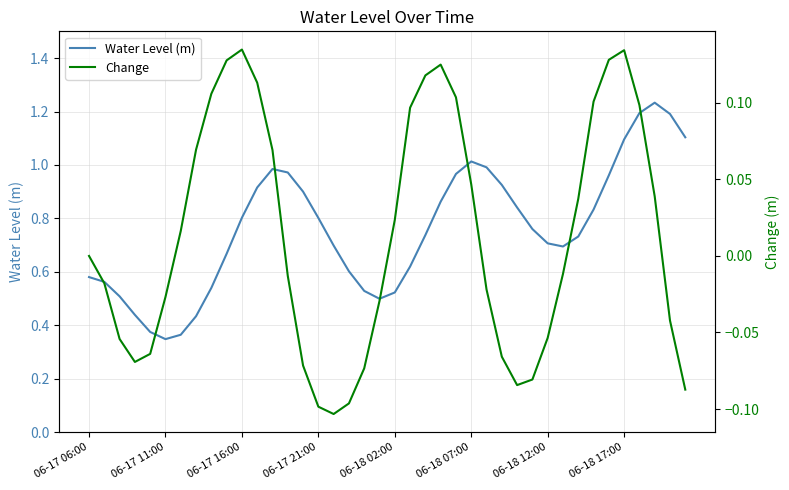

True or false: Change has a value of -0.0 at 28.

False